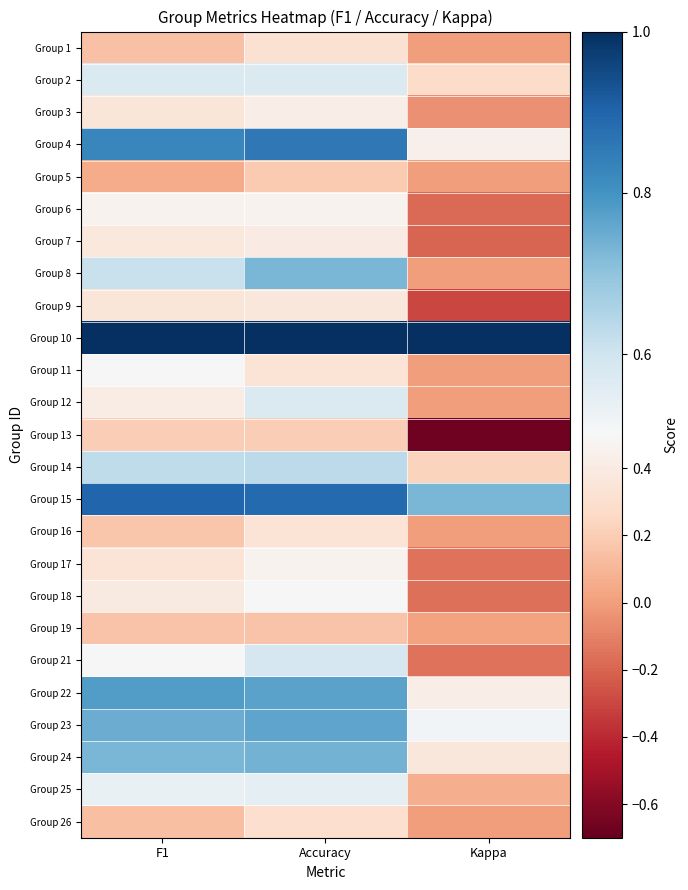

What is the minimum value shown in the chart?

-0.7